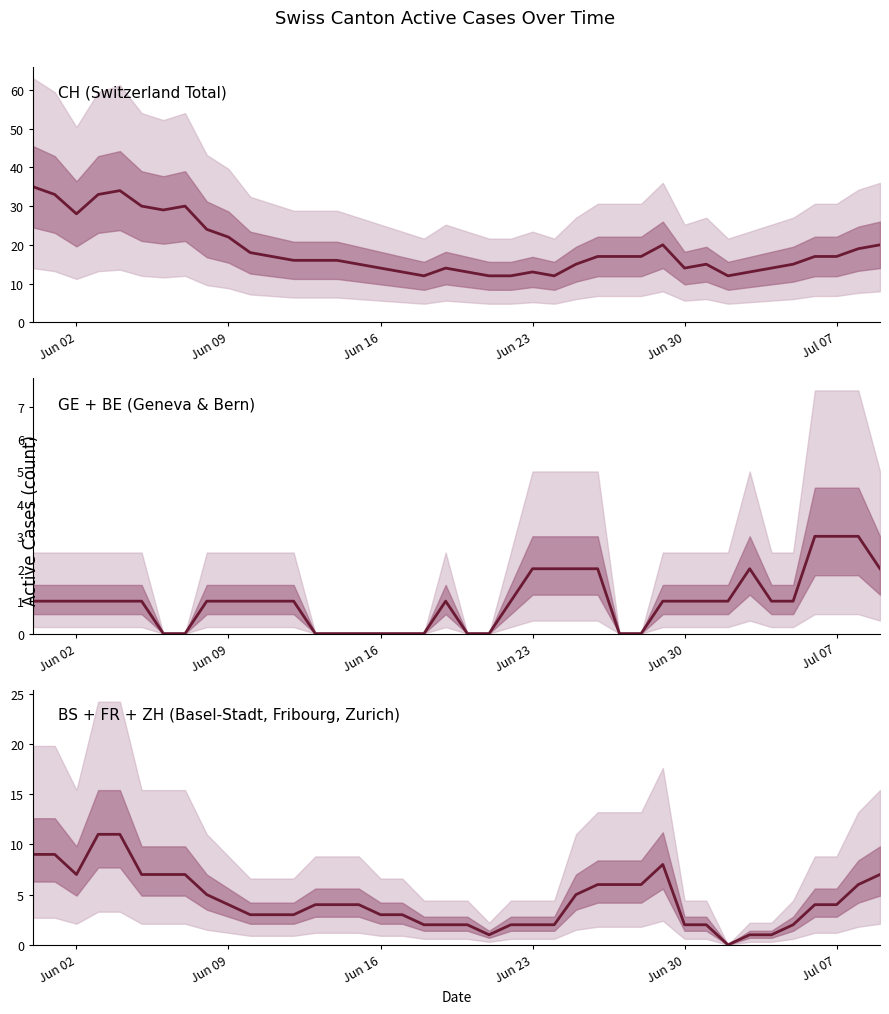

The value of BS + FR + ZH (Basel-Stadt, Fribourg, Zurich) at Jun 30 is 2. True or false?

True